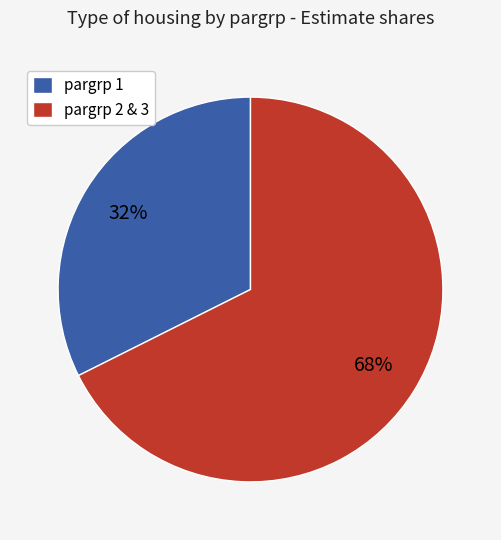

How many segments does this pie chart have?

2